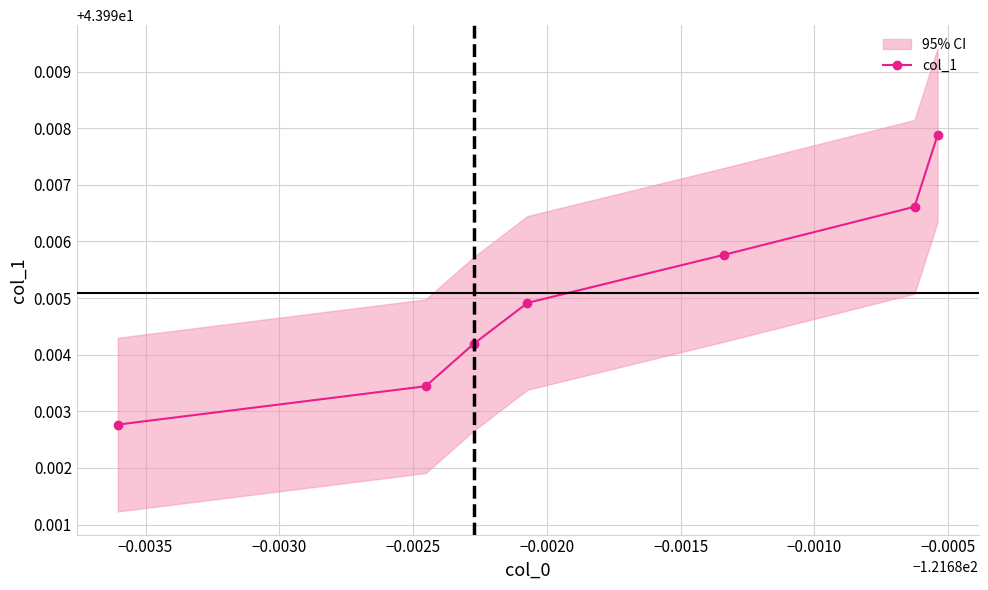

Count the values in the range 43 to 44.

7